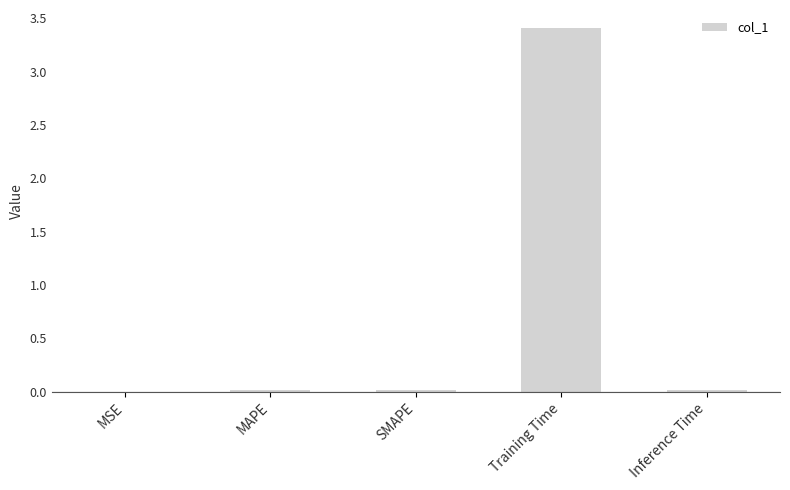

Between Training Time and Inference Time, which is larger?

Training Time